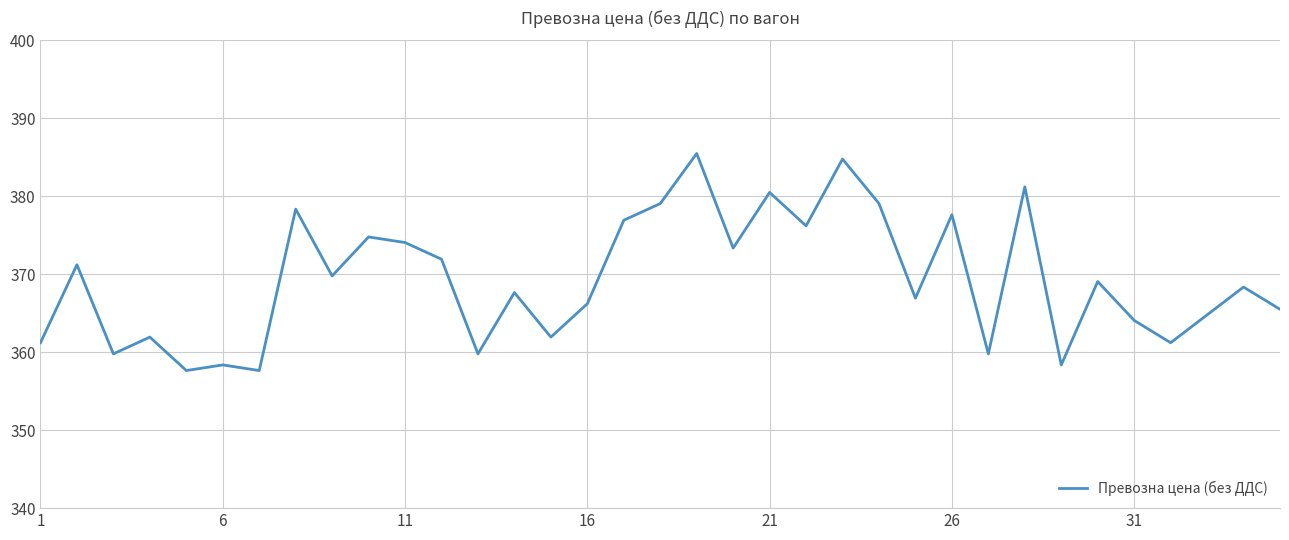

What is the sum of all values?

12924.8